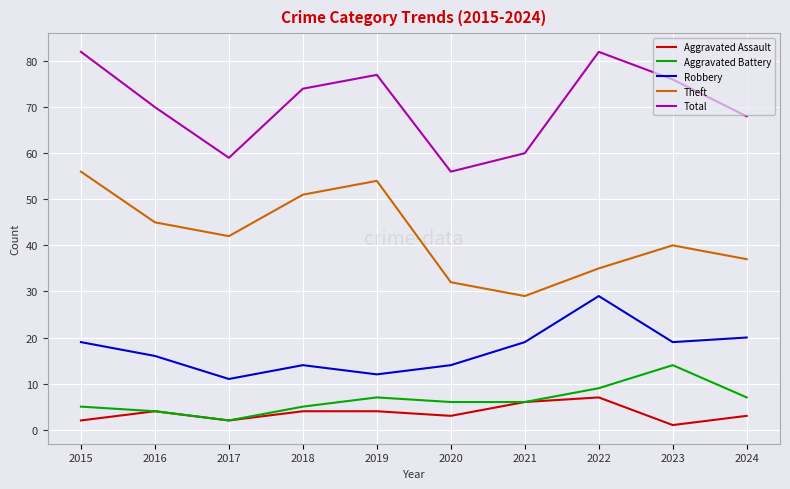

Rank the series by their maximum value, from highest to lowest.

Total, Theft, Robbery, Aggravated Battery, Aggravated Assault